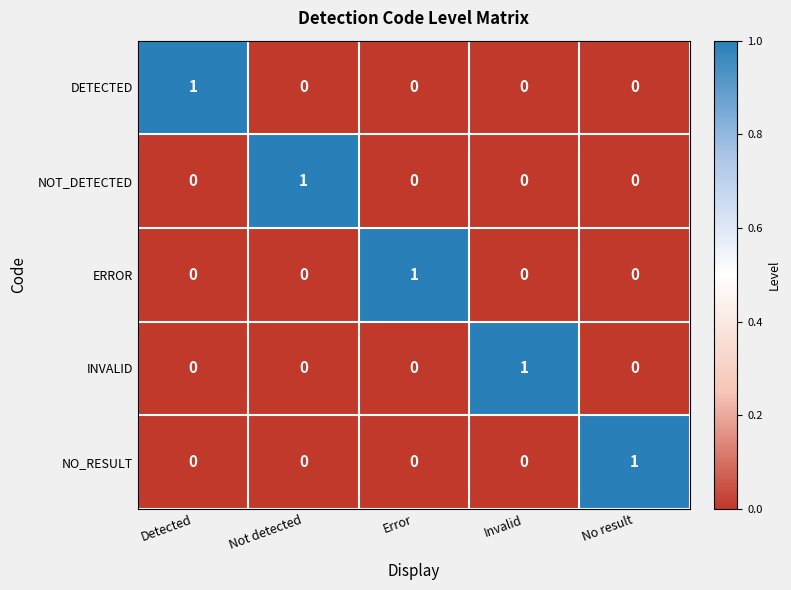

What is the total value across all series at No result?

1